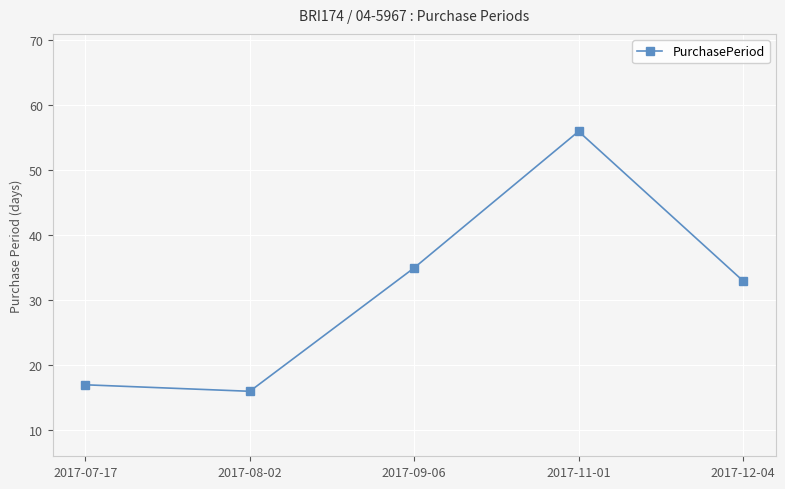

Which has a higher value, 2017-12-04 or 2017-11-01?

2017-11-01